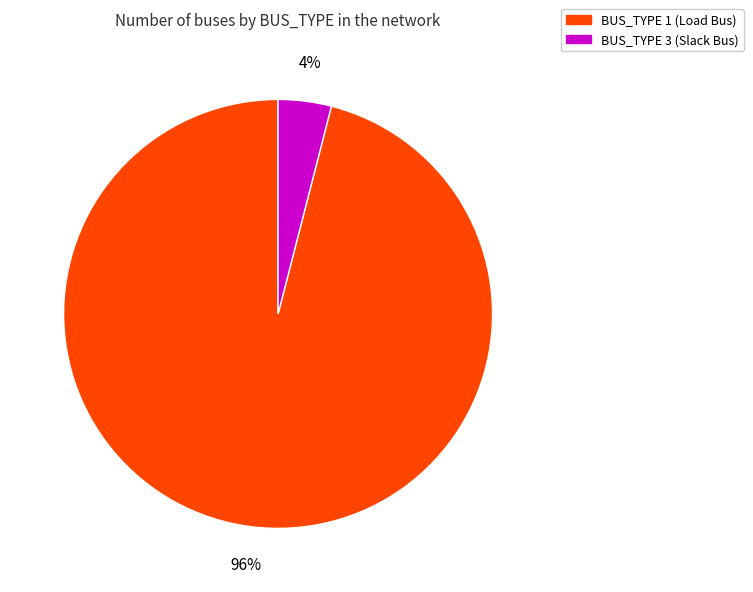

Is there a majority slice in this chart?

Yes